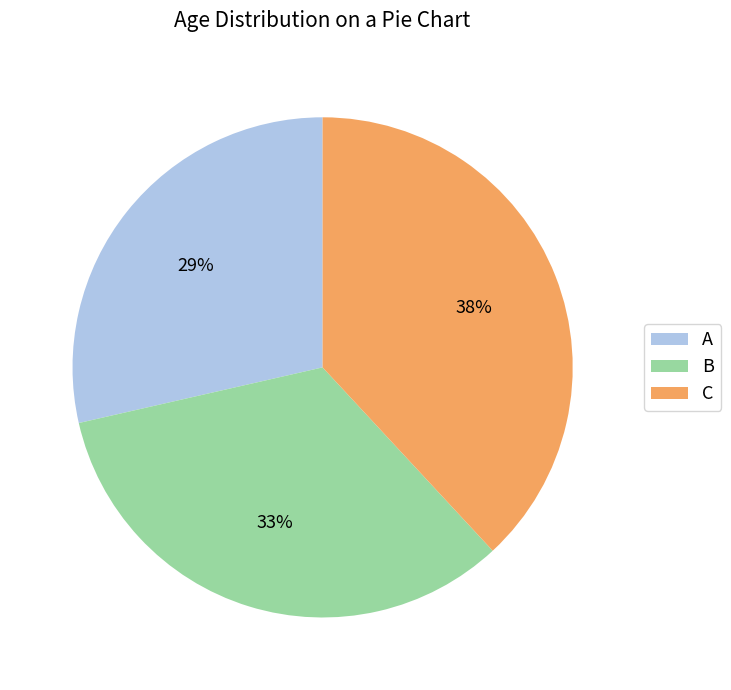

To the nearest percent, what percentage of the pie is C?

38%